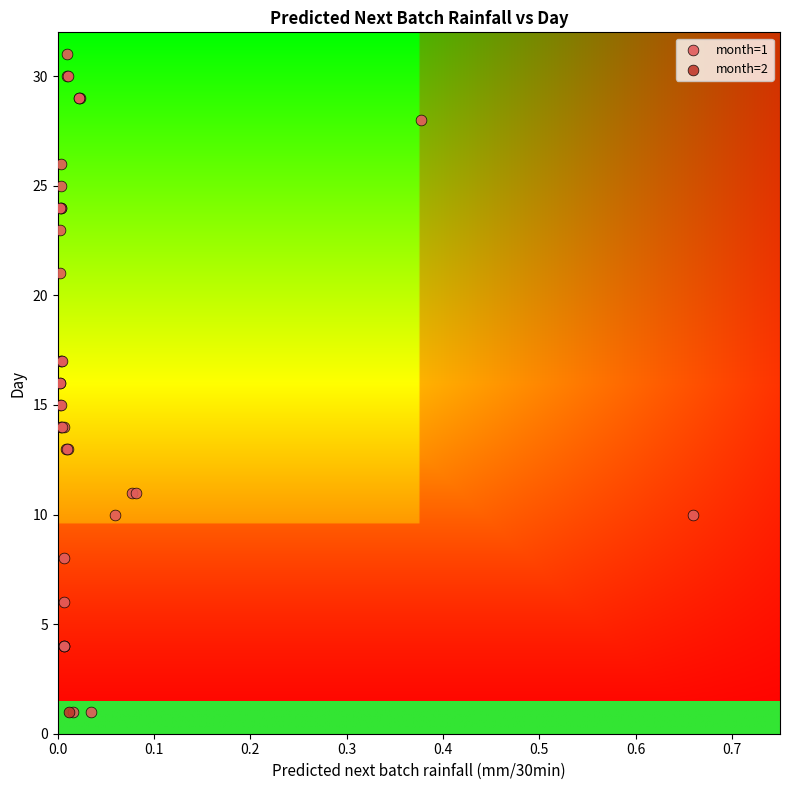

What are all the series names shown in the legend?

month=1, month=2